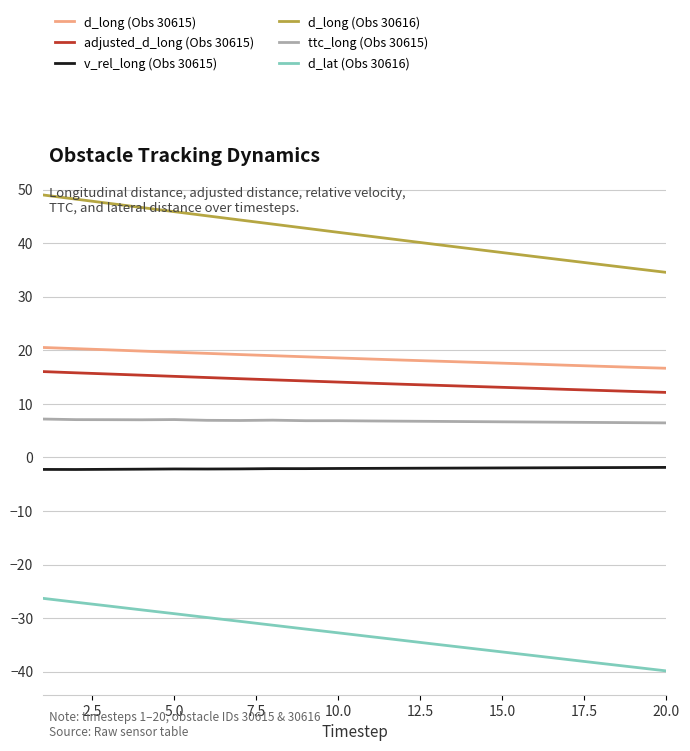

What is the highest value of the ttc_long (Obs 30615) series?

7.2